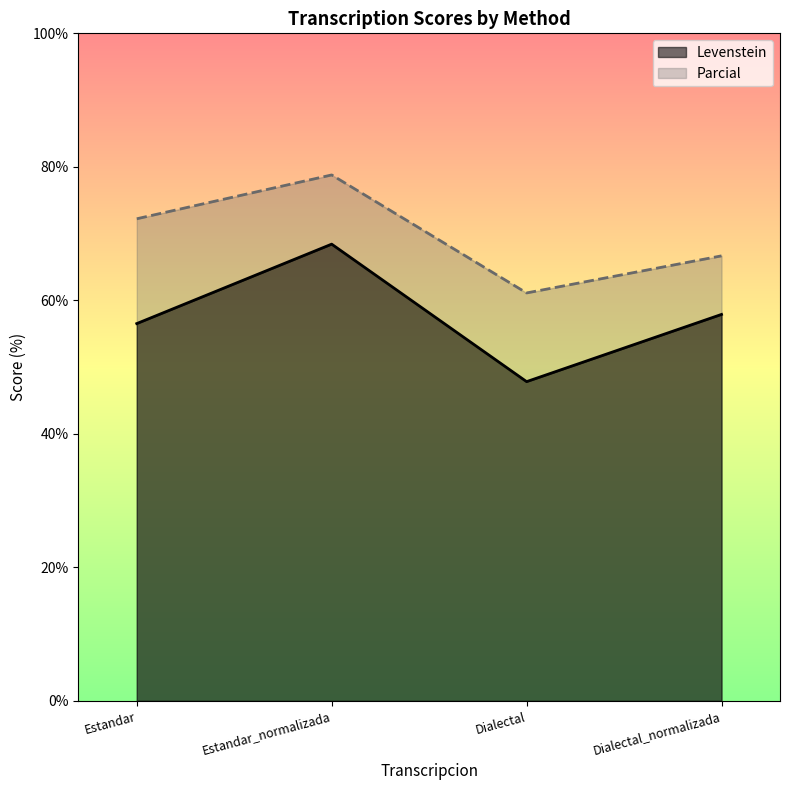

True or false: Levenstein and Parcial intersect in this chart.

False